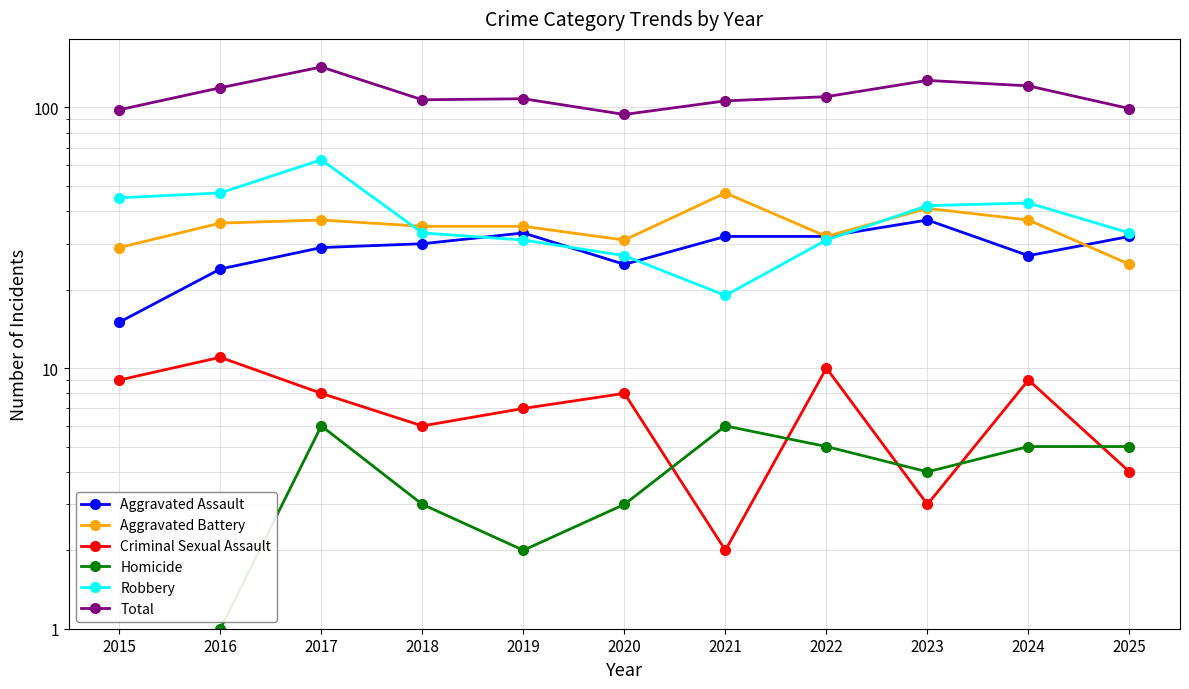

In Homicide, how many points are lower than both neighbors (excluding endpoints)?

2